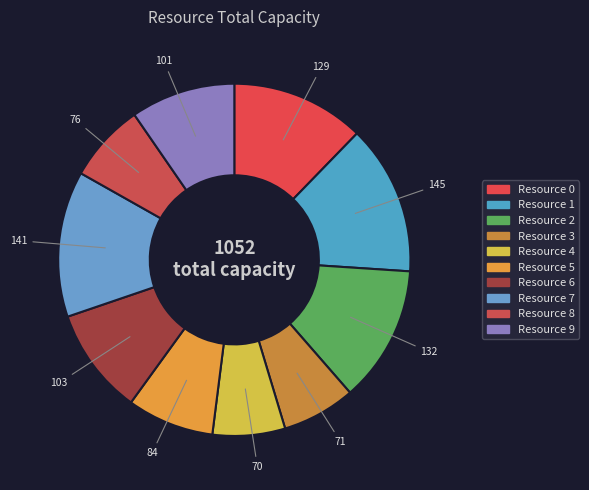

To the nearest percent, what portion does Resource 8 represent?

7%